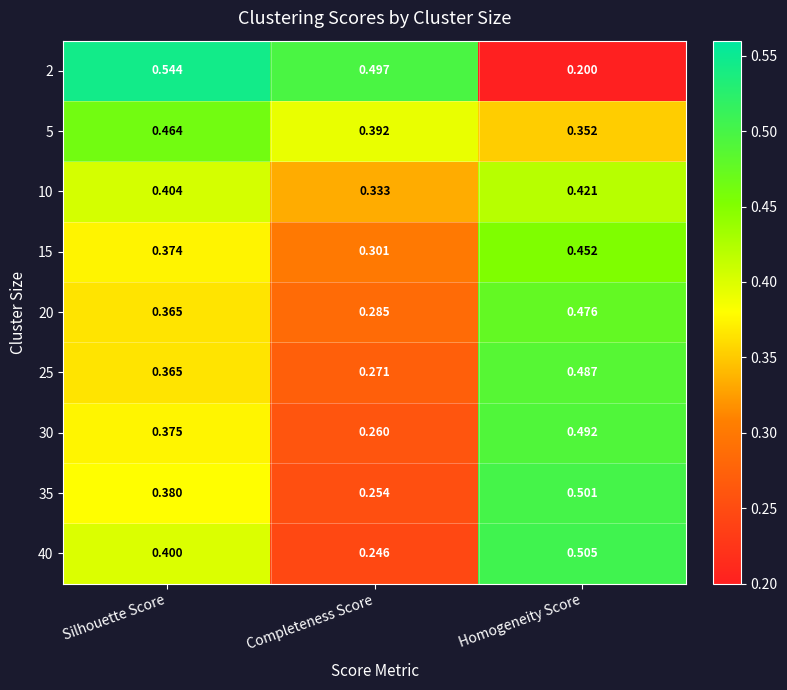

Which category has the highest value in the 5 series?

Silhouette Score